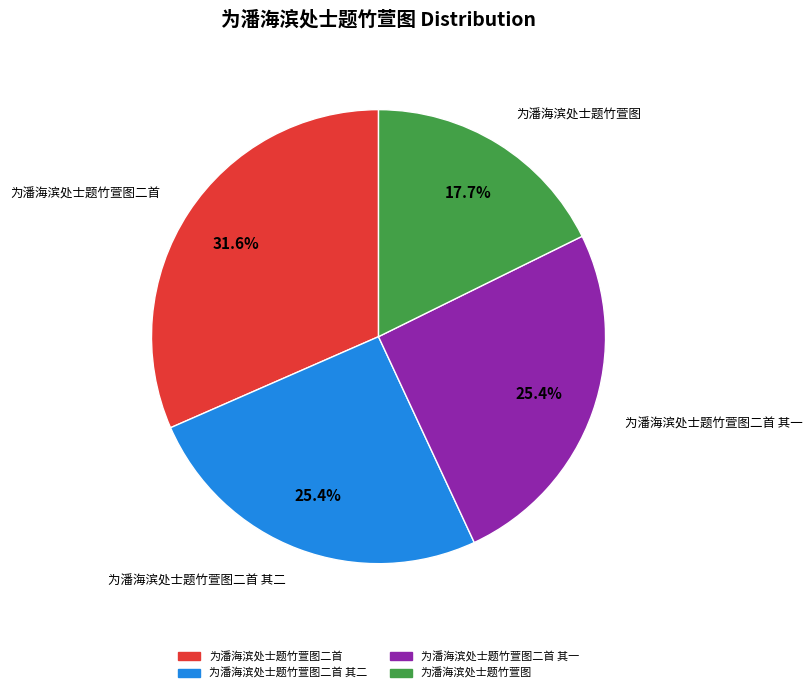

Is there a majority slice in this chart?

No